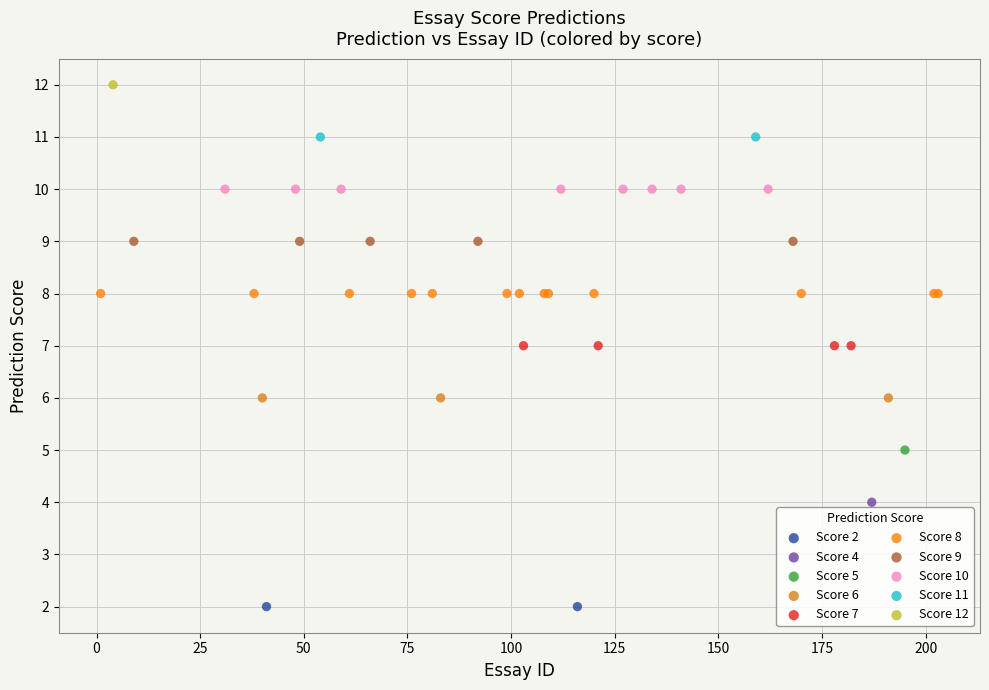

What are all the series names shown in the legend?

Score 2, Score 4, Score 5, Score 6, Score 7, Score 8, Score 9, Score 10, Score 11, Score 12